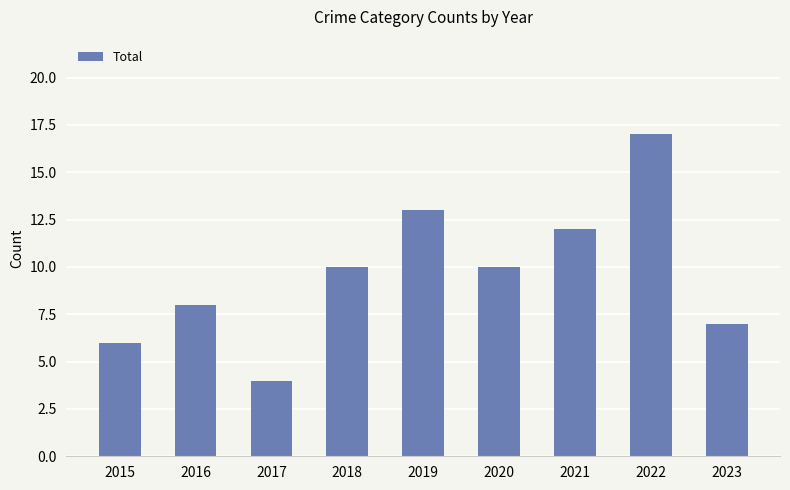

The chart shows a value of 4 at 2020. True or false?

False